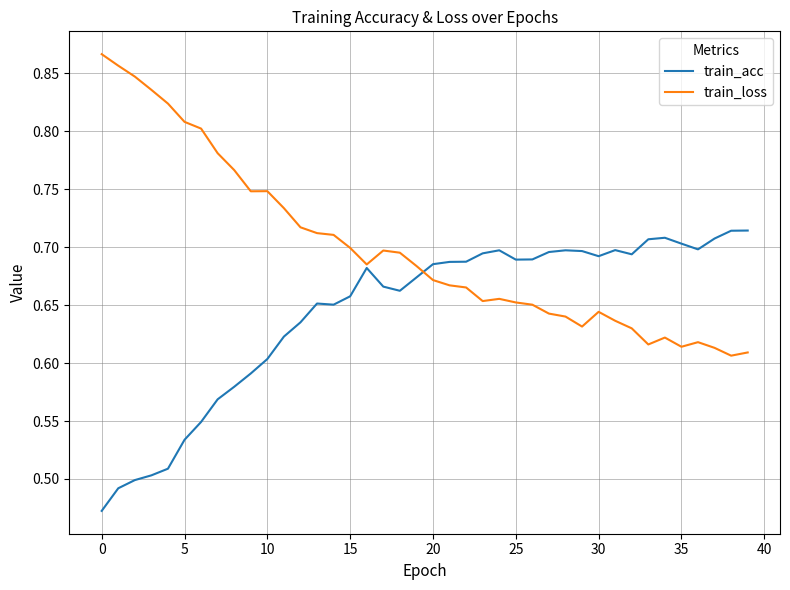

After their last crossing, which series has the higher values: train_acc or train_loss?

train_acc